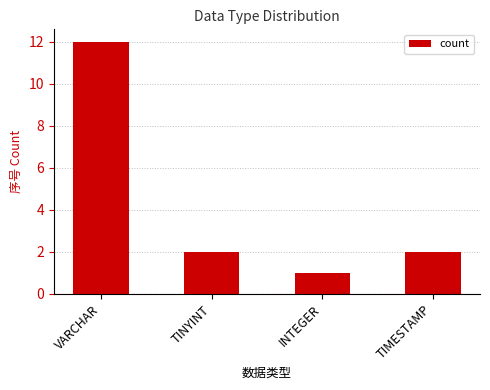

Count the number of data series in this chart.

1